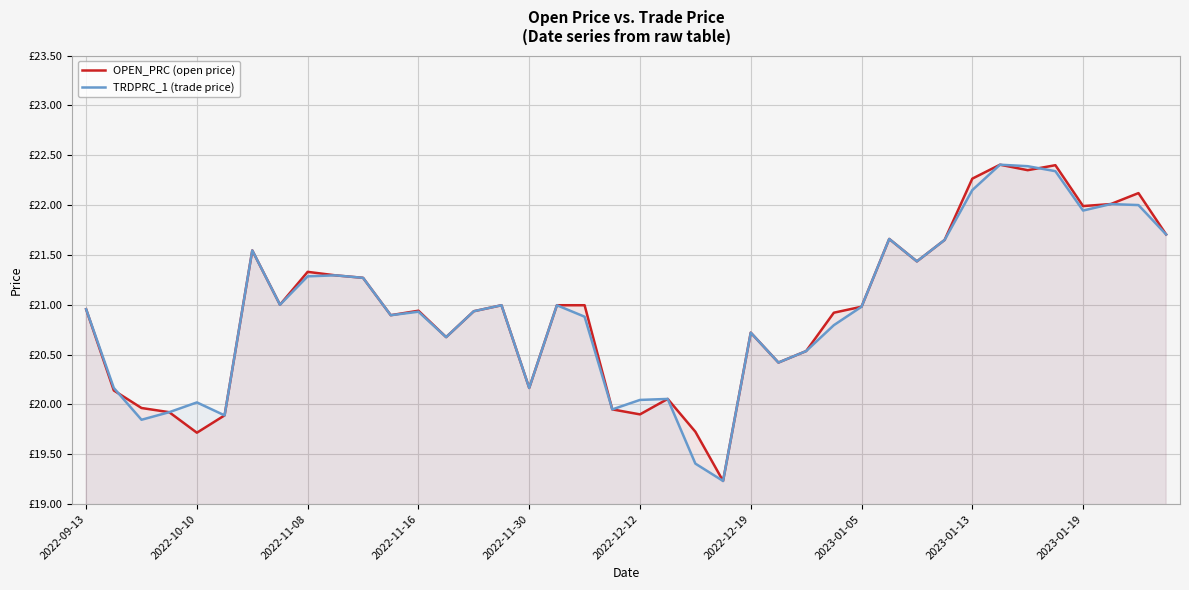

Reading left to right, list all the values displayed in this chart.

OPEN_PRC (open price): 21.0	20.1	20.0	19.9	19.7	19.9	21.5	21.0	21.3	21.3	21.3	20.9	20.9	20.7	20.9	21.0	20.2	21.0	21.0	19.9	19.9	20.1	19.7	19.2	20.7	20.4	20.5	20.9	21.0	21.7	21.4	21.6	22.3	22.4	22.4	22.4	22.0	22.0	22.1	21.7
TRDPRC_1 (trade price): 21.0	20.2	19.8	19.9	20.0	19.9	21.5	21.0	21.3	21.3	21.3	20.9	20.9	20.7	20.9	21.0	20.2	21.0	20.9	19.9	20.0	20.1	19.4	19.2	20.7	20.4	20.5	20.8	21.0	21.7	21.4	21.6	22.1	22.4	22.4	22.3	21.9	22.0	22.0	21.7